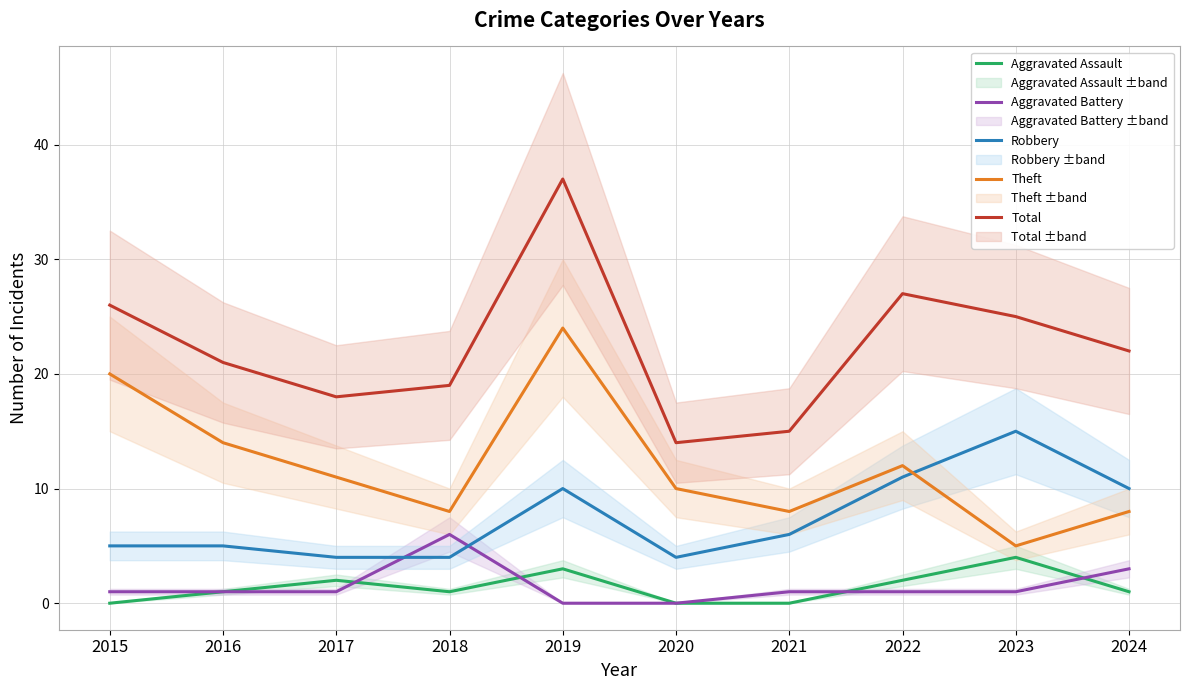

Reading left to right, what are all the values shown in this chart?

Aggravated Assault: 0	1	2	1	3	0	0	2	4	1
Aggravated Battery: 1	1	1	6	0	0	1	1	1	3
Robbery: 5	5	4	4	10	4	6	11	15	10
Theft: 20	14	11	8	24	10	8	12	5	8
Total: 26	21	18	19	37	14	15	27	25	22